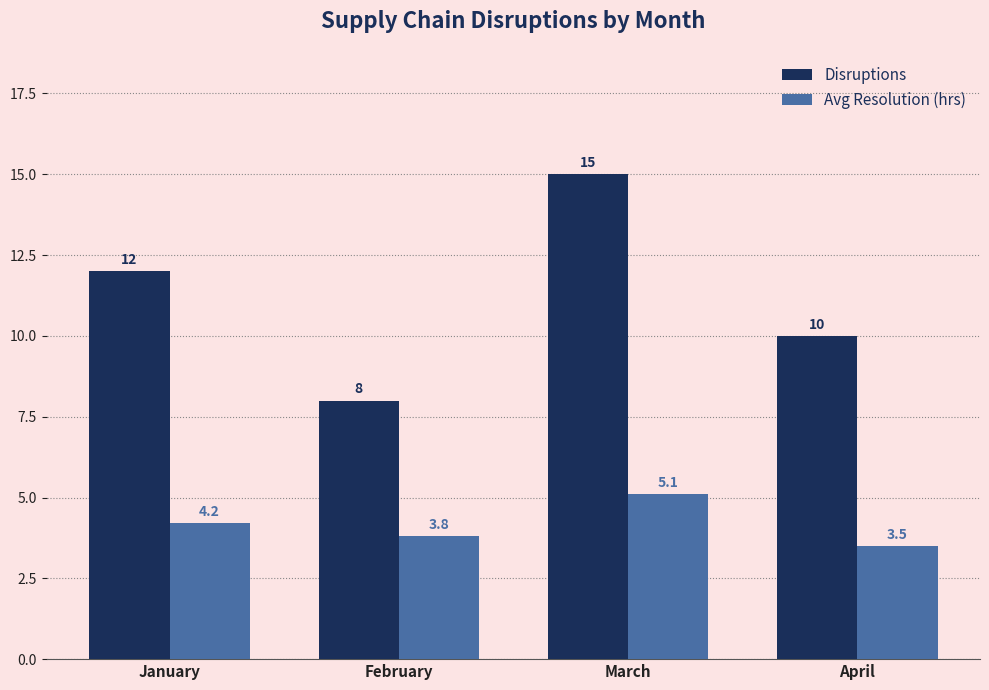

What is the difference between the maximum and second lowest values in the Disruptions series?

5.0